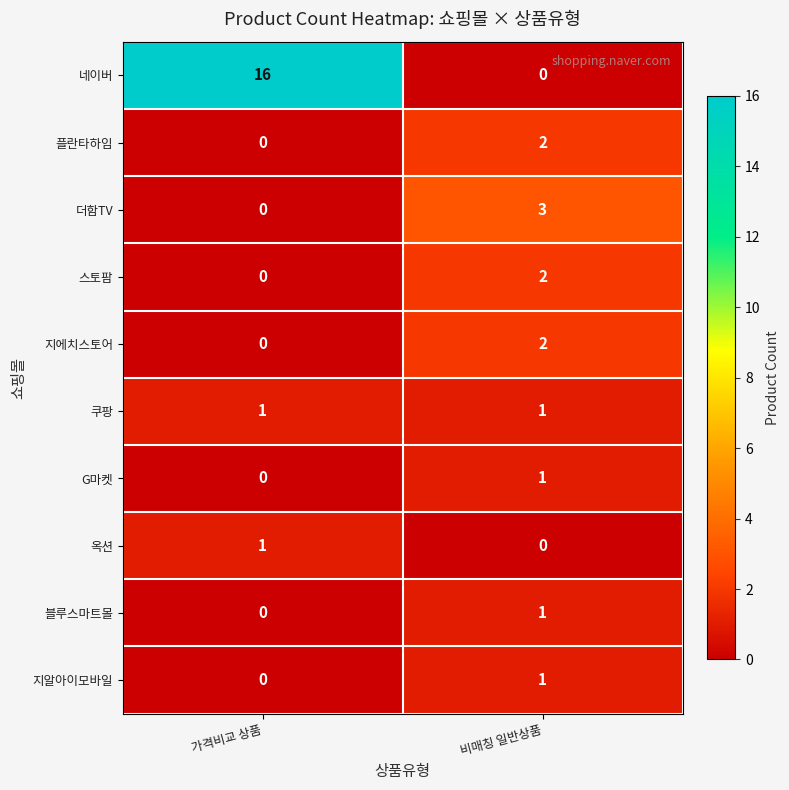

How many series are shown in this chart?

10